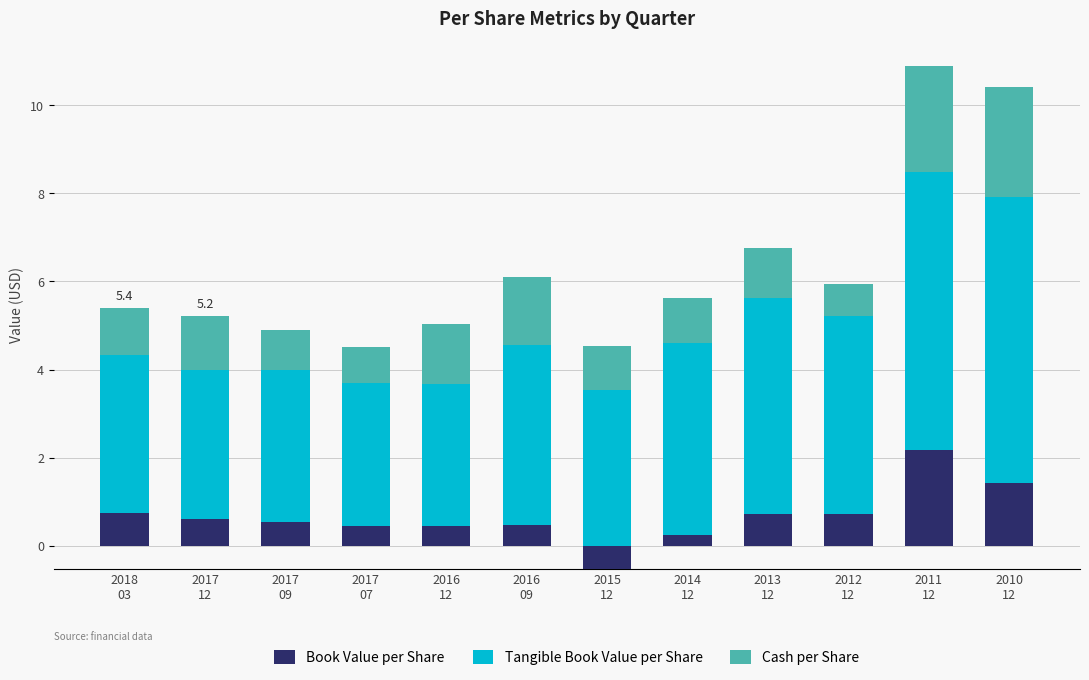

What is the sum of all Tangible Book Value per Share values?

51.1